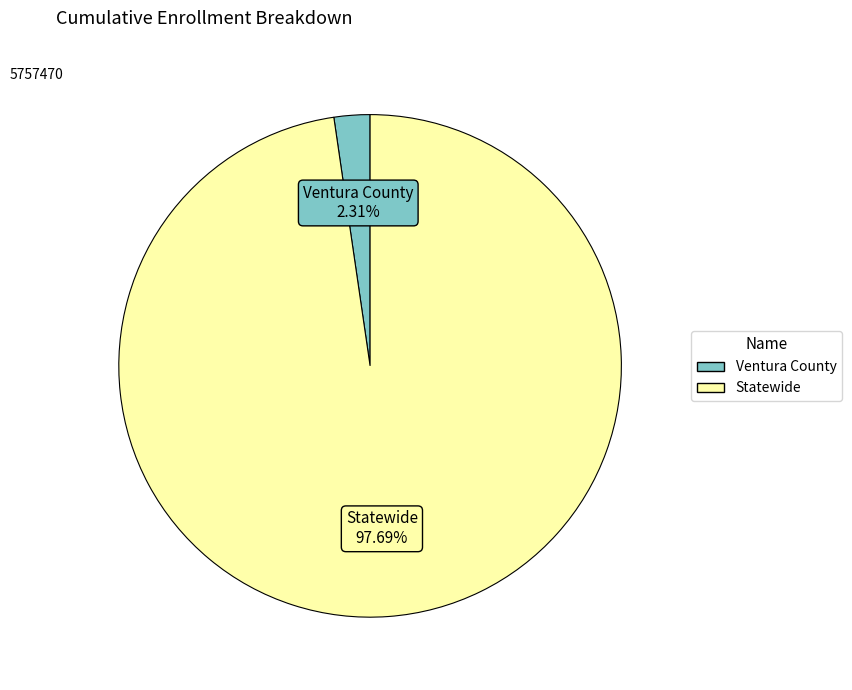

Is Statewide the majority of the pie?

Yes